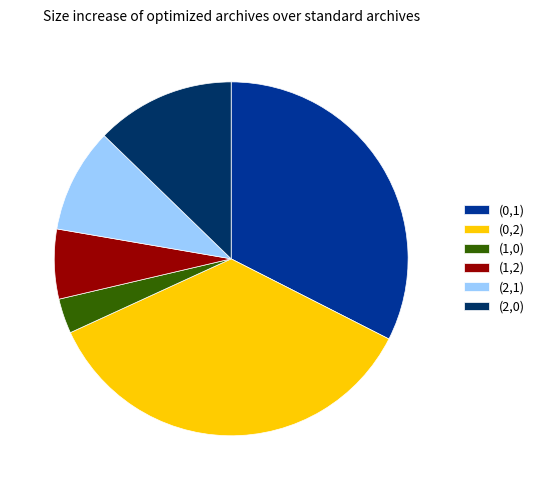

Approximately how many times larger is the value at (0,2) compared to (1,0)?

11.2